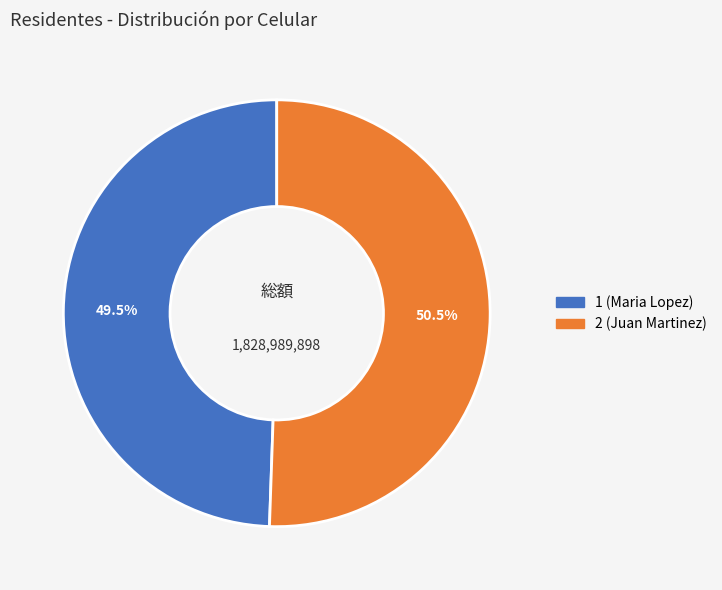

Which slice is the largest?

2 (Juan Martinez)